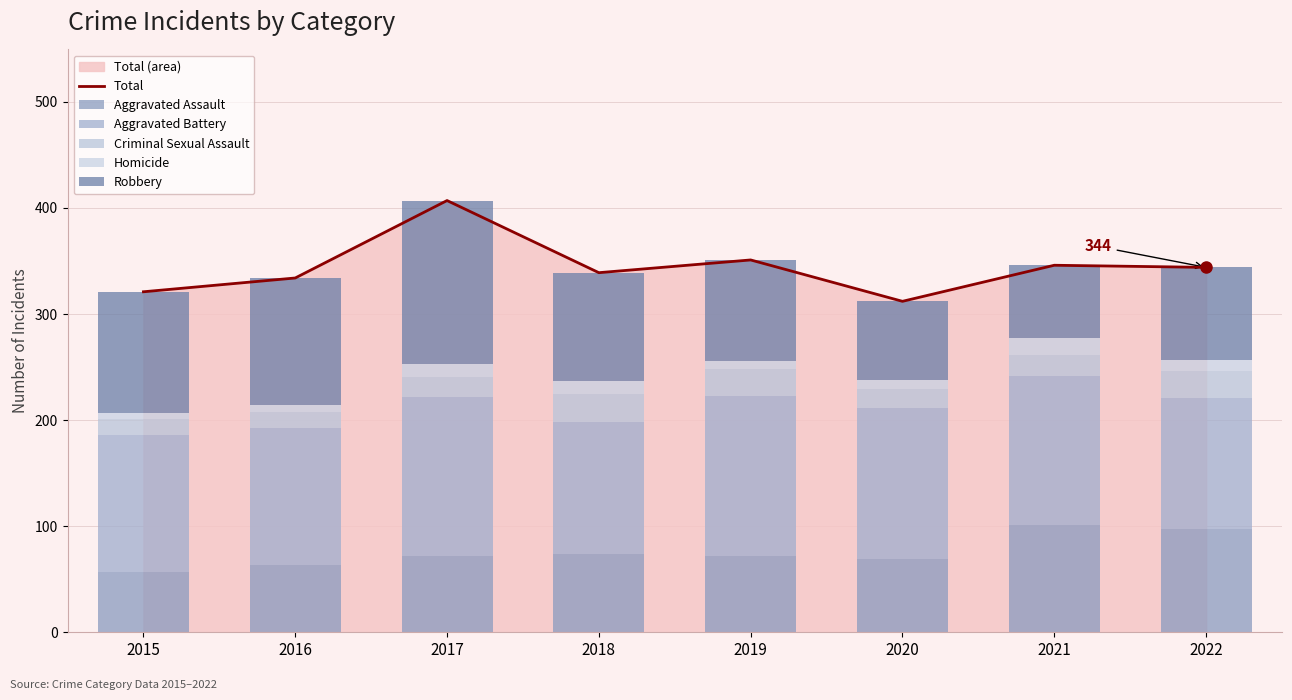

What is the average value of the Total series?

344